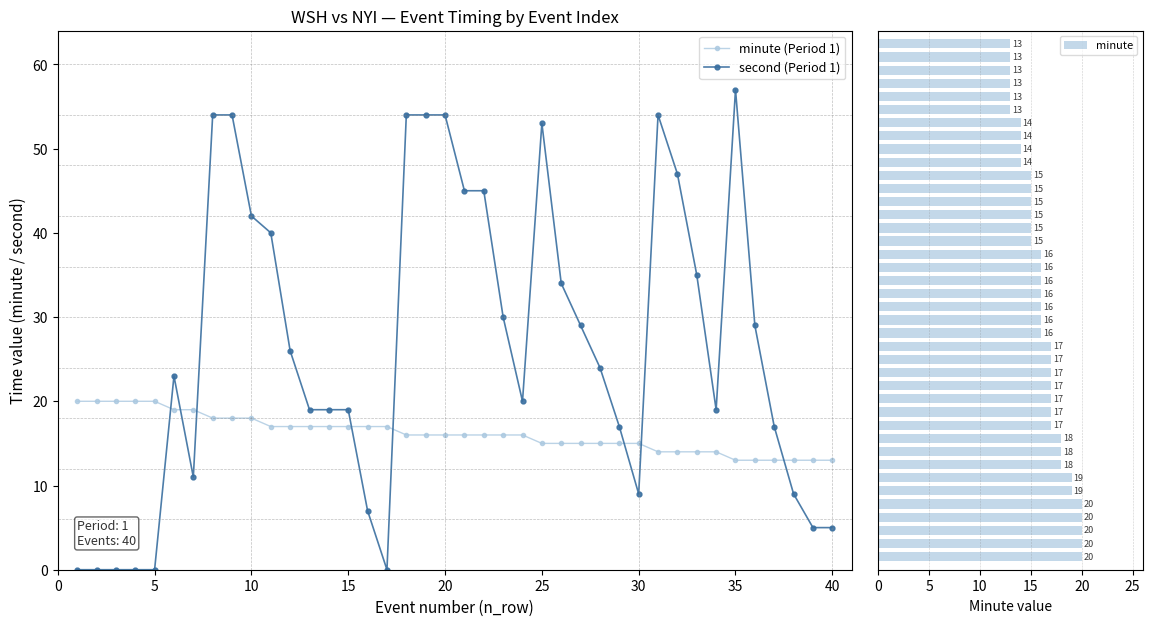

Which series has the widest spread of values?

second (Period 1)